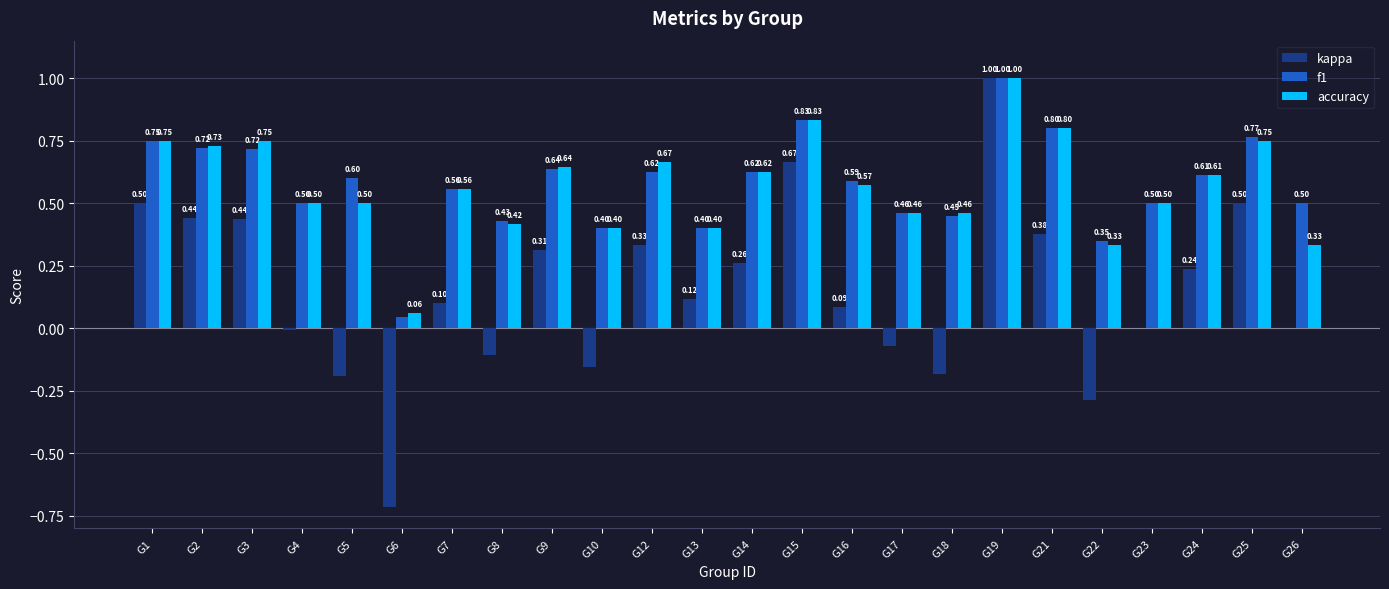

Between G15 and G19, which series saw the biggest shift?

kappa